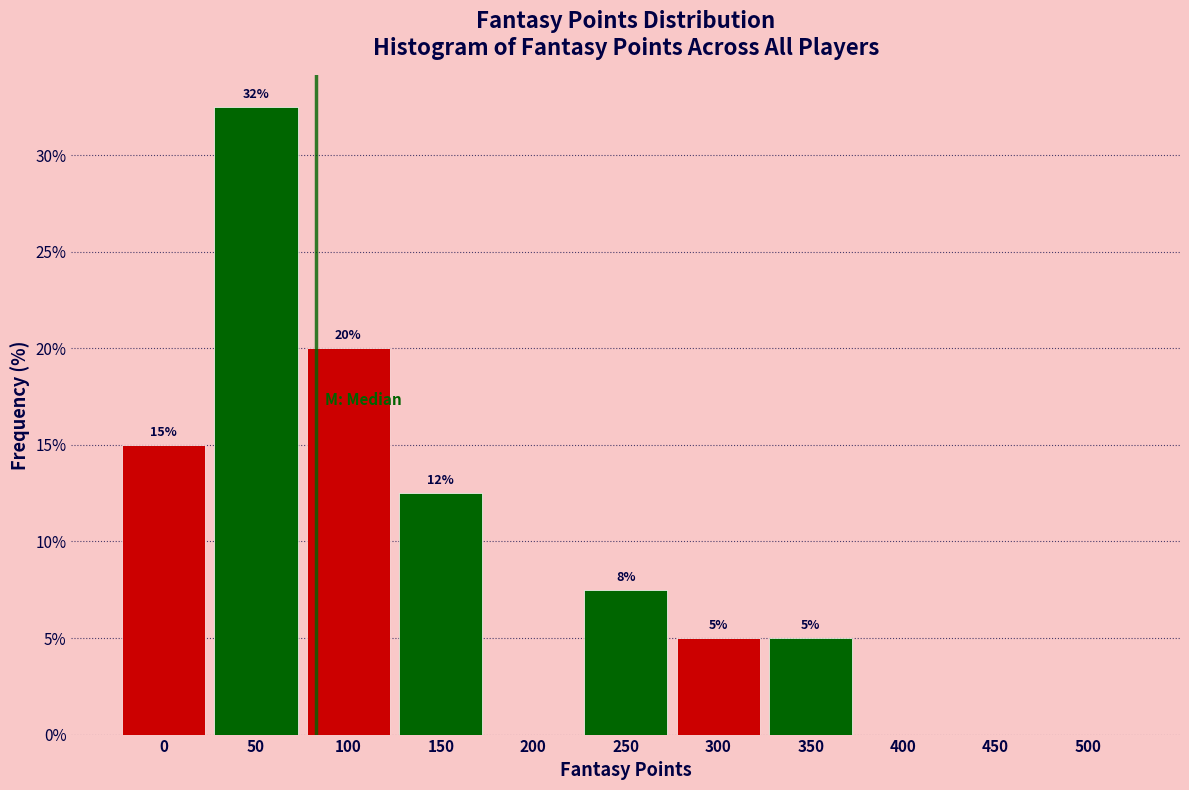

Which category has the highest value across all series?

50